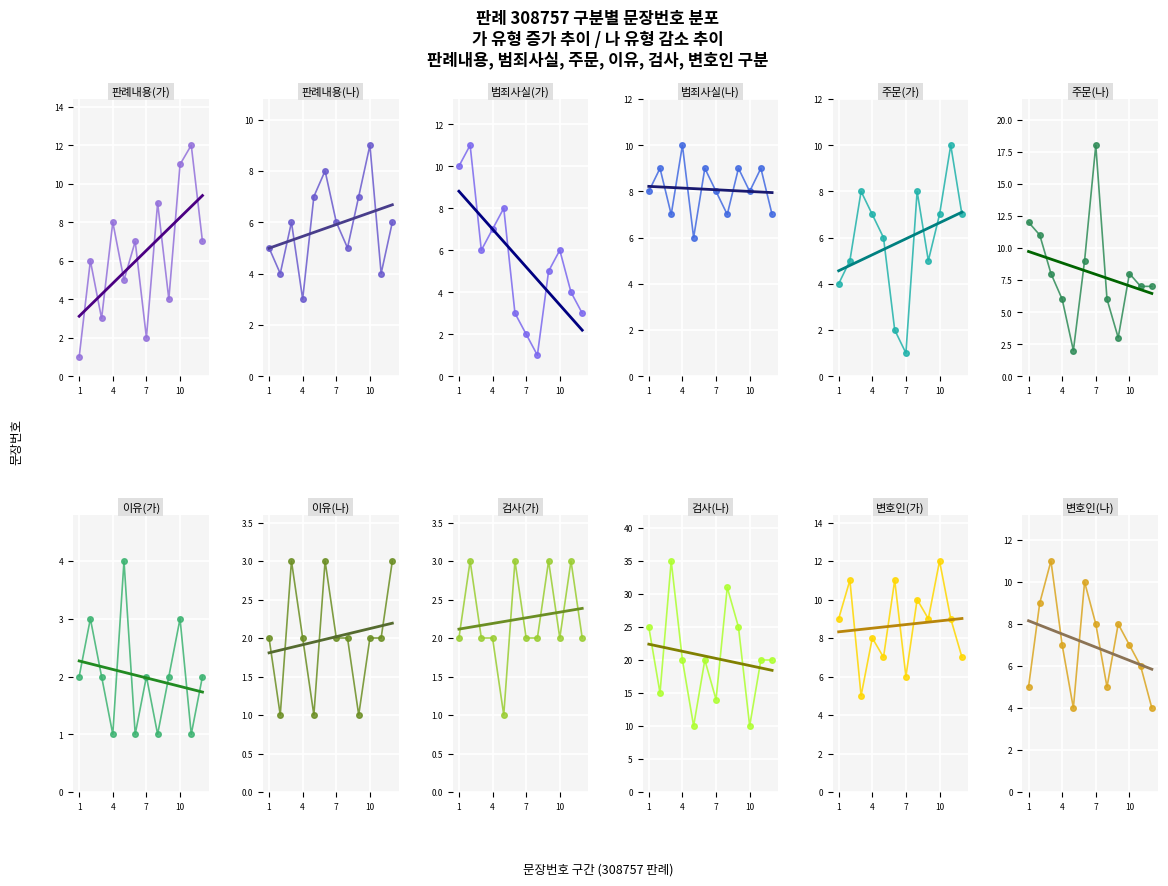

Is the value of 판례내용 at 16 greater than the value of 범죄사실 at 3?

No